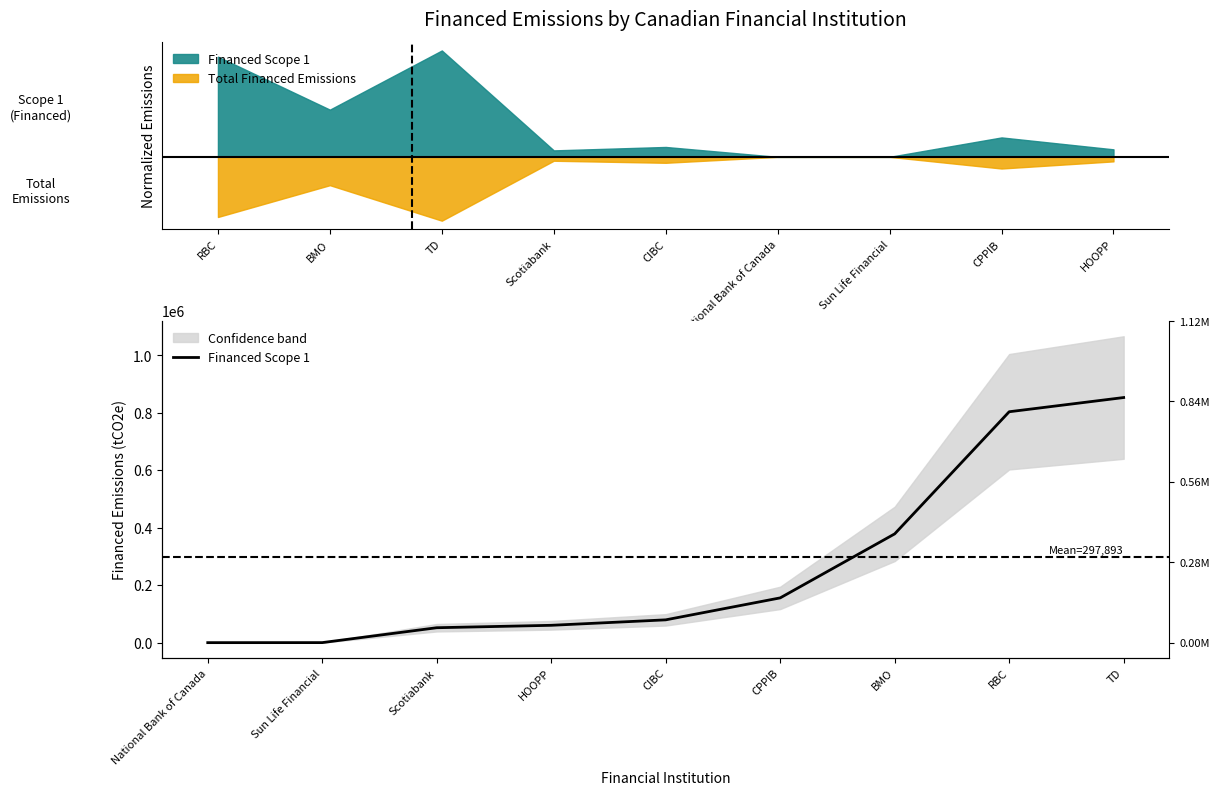

Read the value at HOOPP.

60347.6